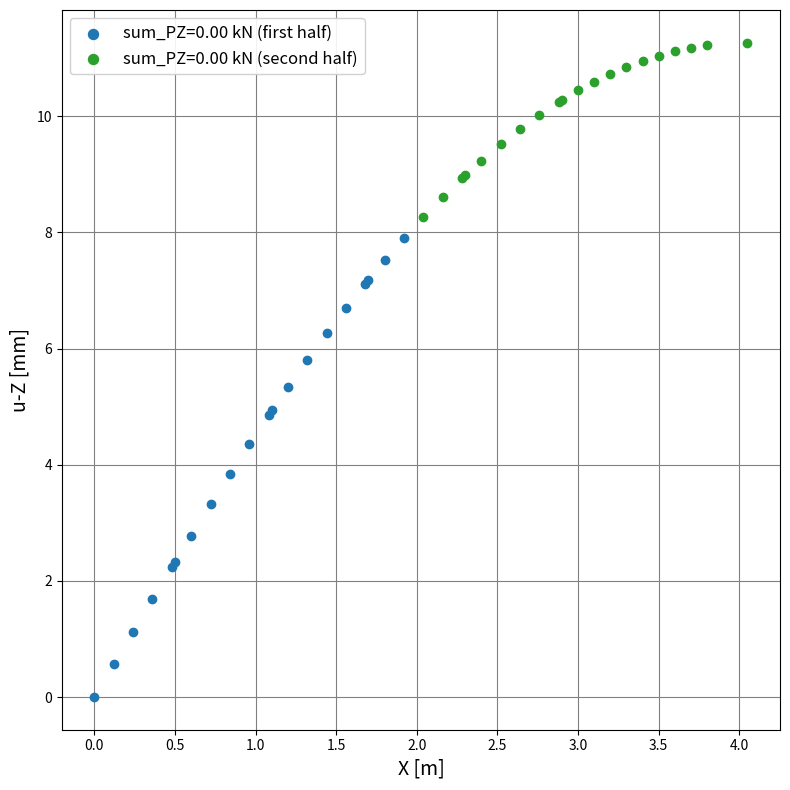

Which series contains the highest Y value?

sum_PZ=0.00 kN (second half)